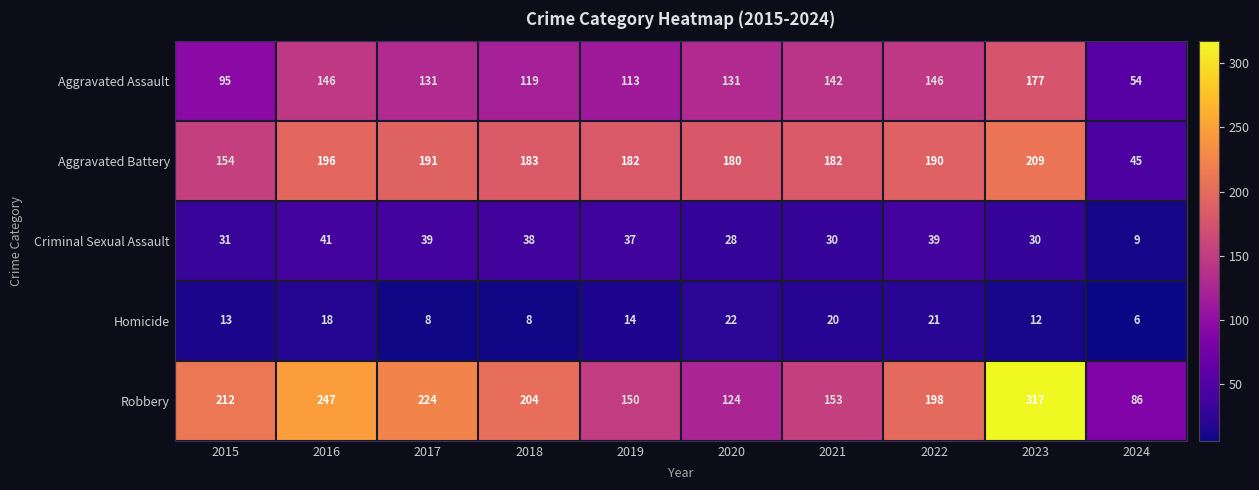

At which label is Aggravated Battery closest to 127?

2015